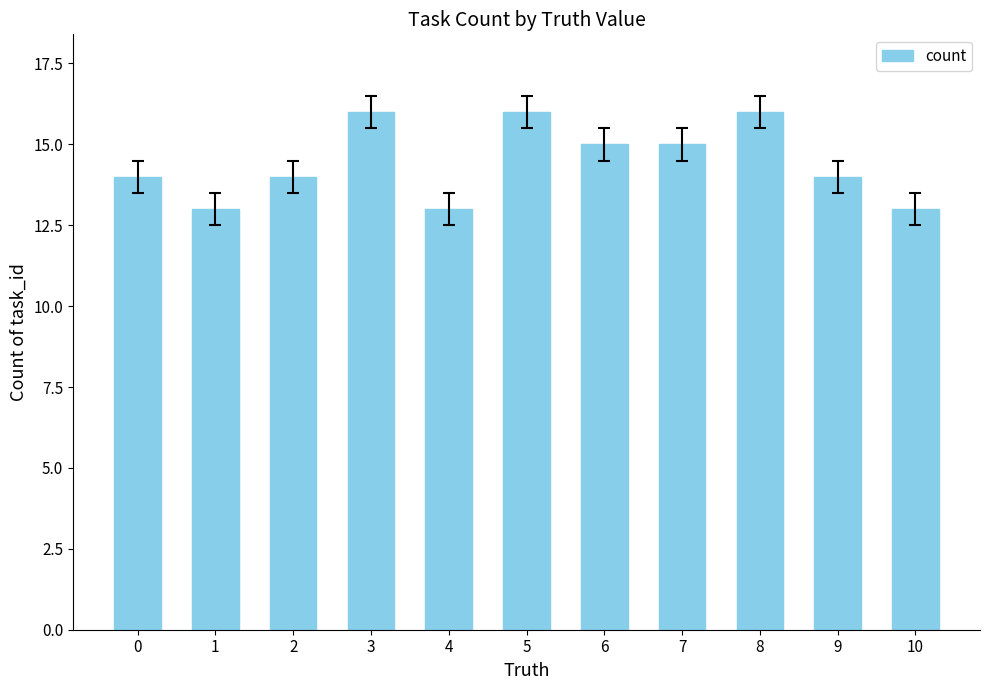

What is the maximum value shown in the chart?

16